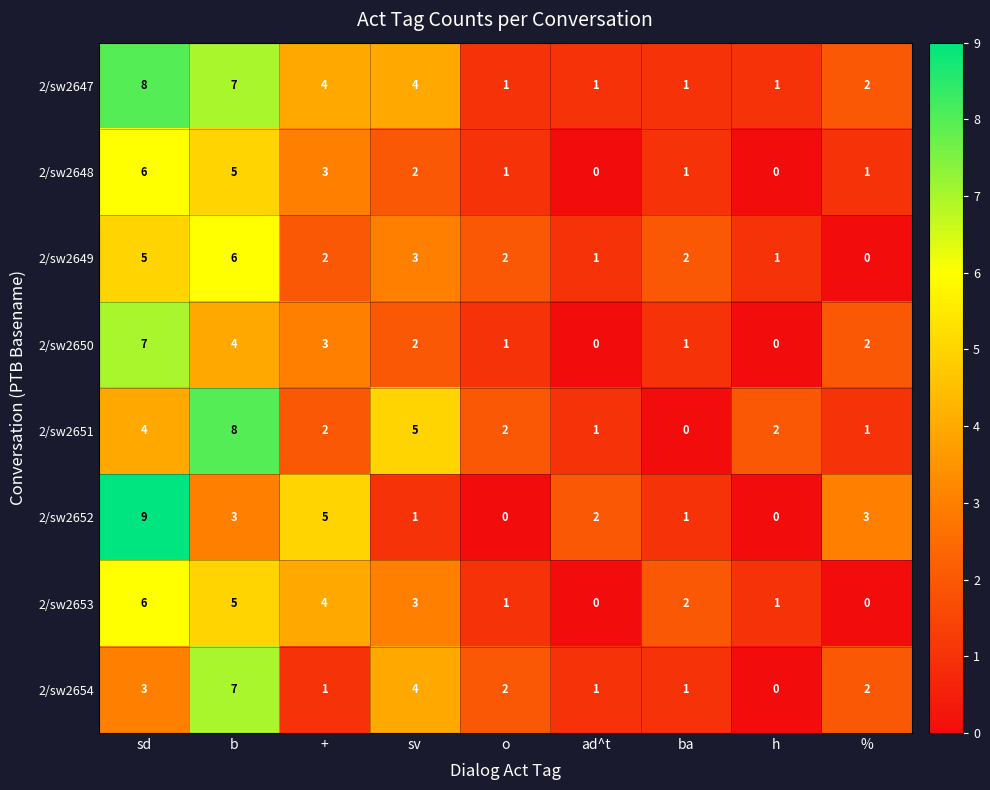

Which series has the largest total across all categories?

2/sw2647